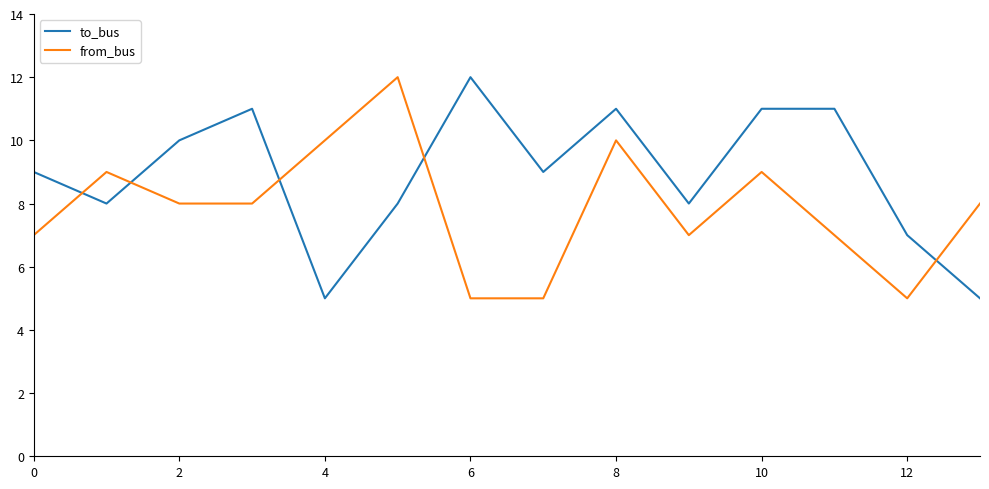

Which series has the largest total across all categories?

to_bus